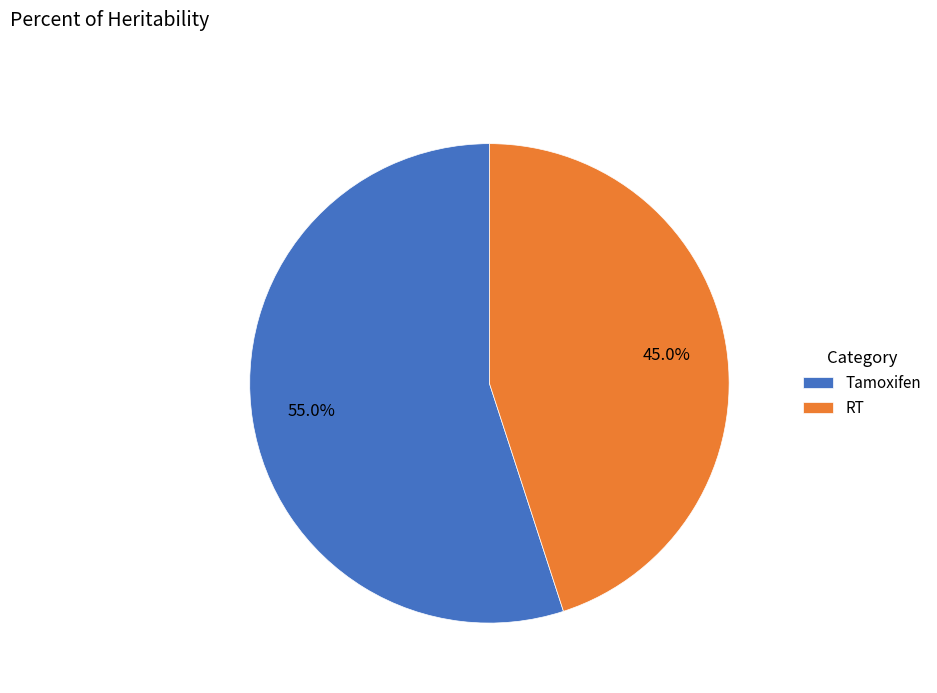

To the nearest percent, what is the difference between the largest and smallest slice percentages?

10%